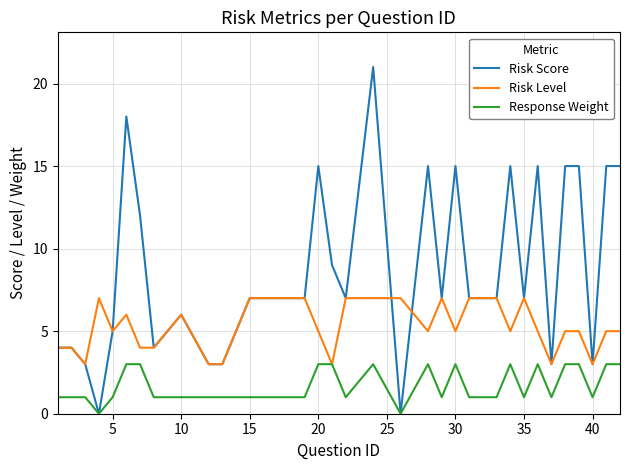

Which series has the largest range (max minus min)?

Risk Score